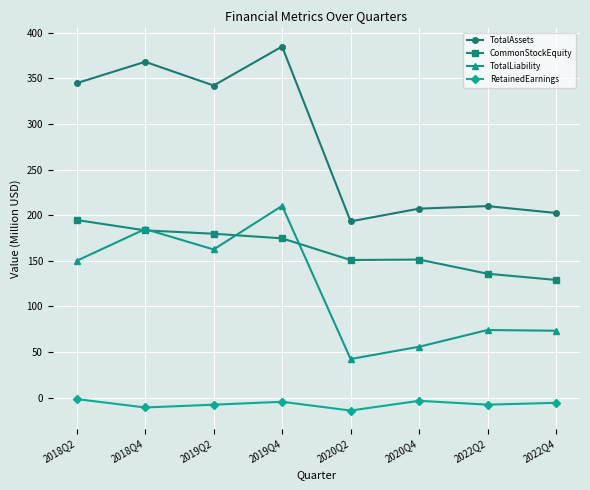

What is the minimum value for CommonStockEquity?

129.1